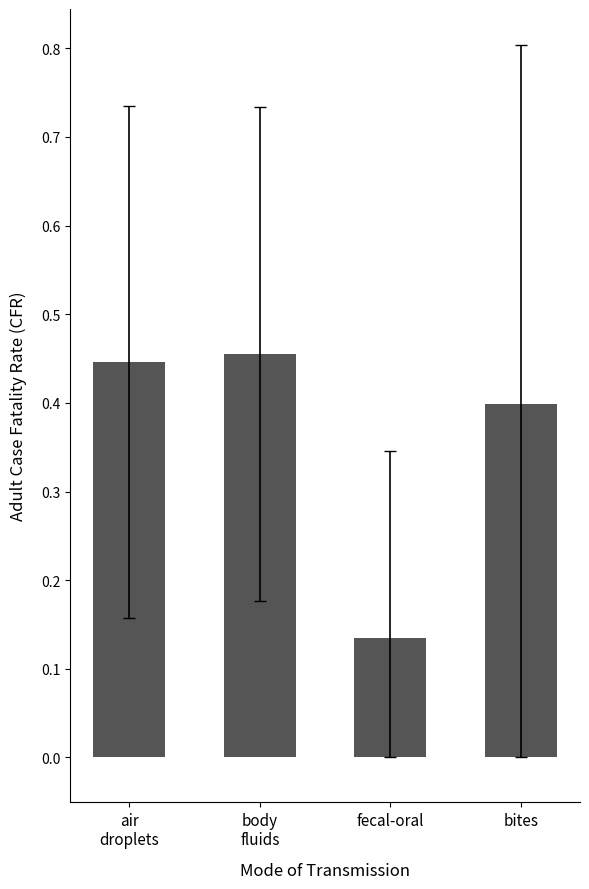

Rank the categories by value from lowest to highest.

fecal-oral, bites, air
droplets, body
fluids